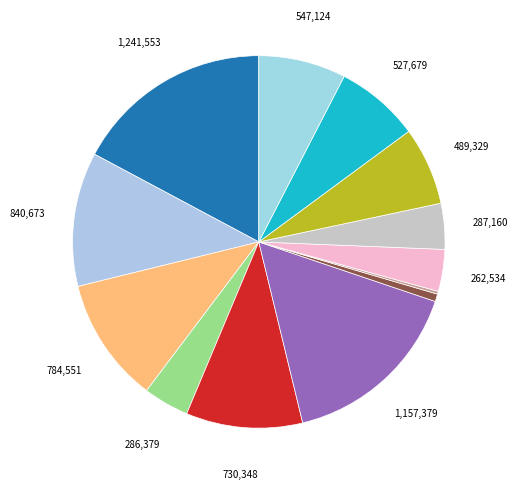

To the nearest percent, what is the difference between the largest and smallest slice percentages?

17%